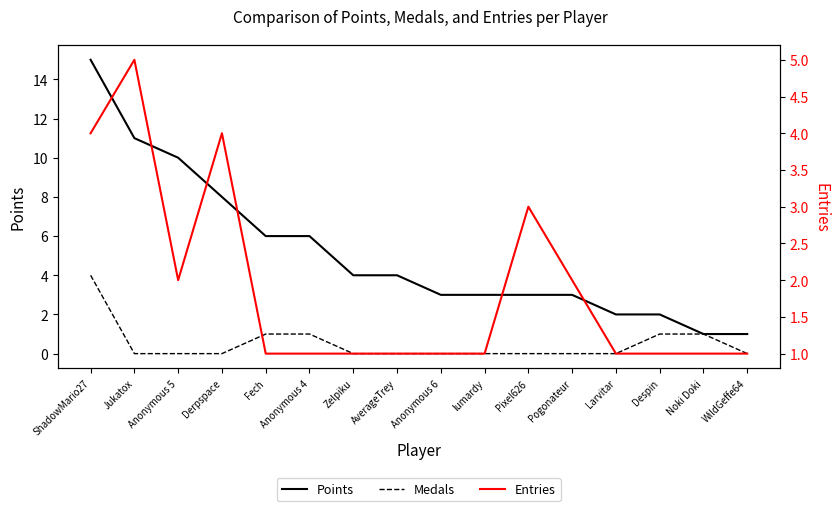

What is the label of the 14th point from the left?

Despin